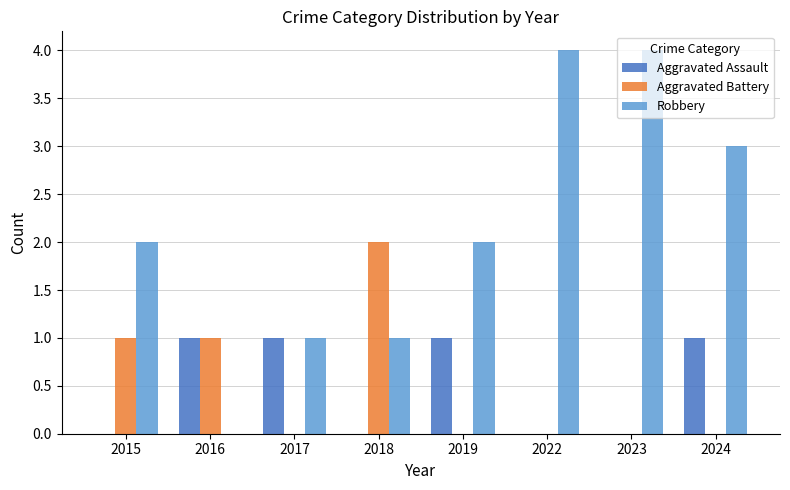

Count the Aggravated Assault values in the range 0 to 1.

8